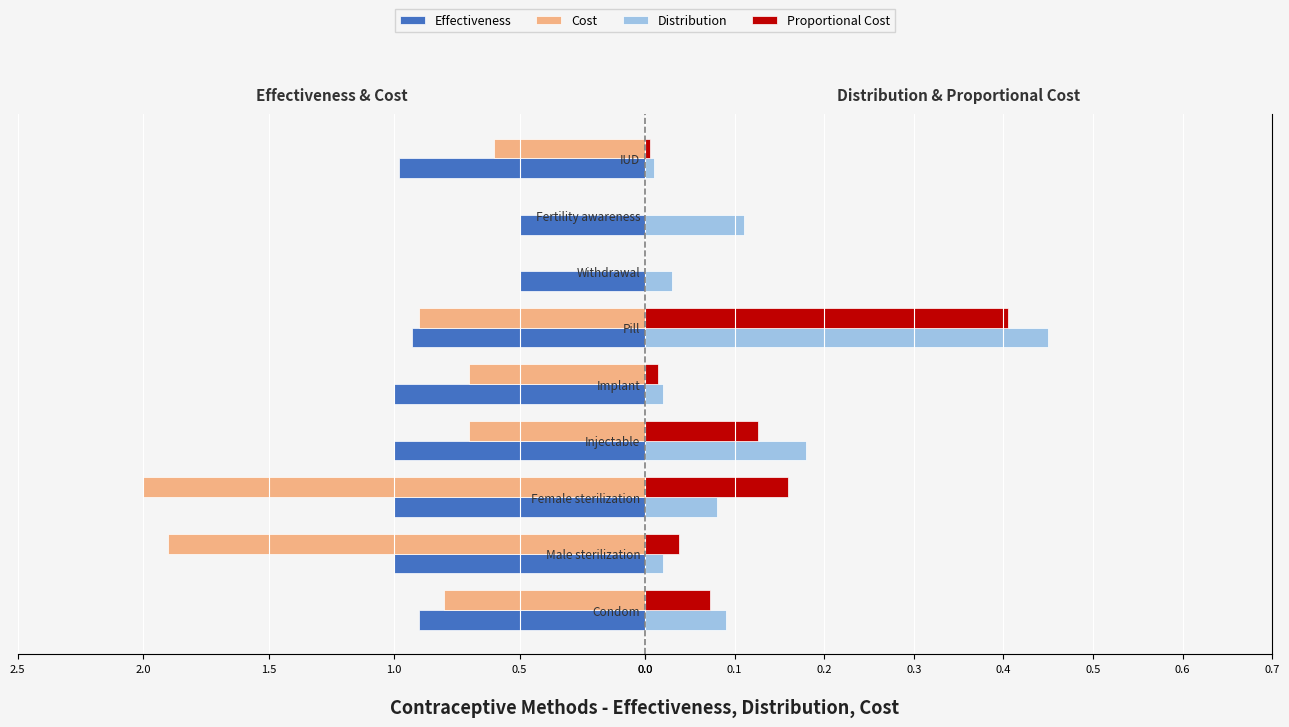

What position from the left is Withdrawal?

7